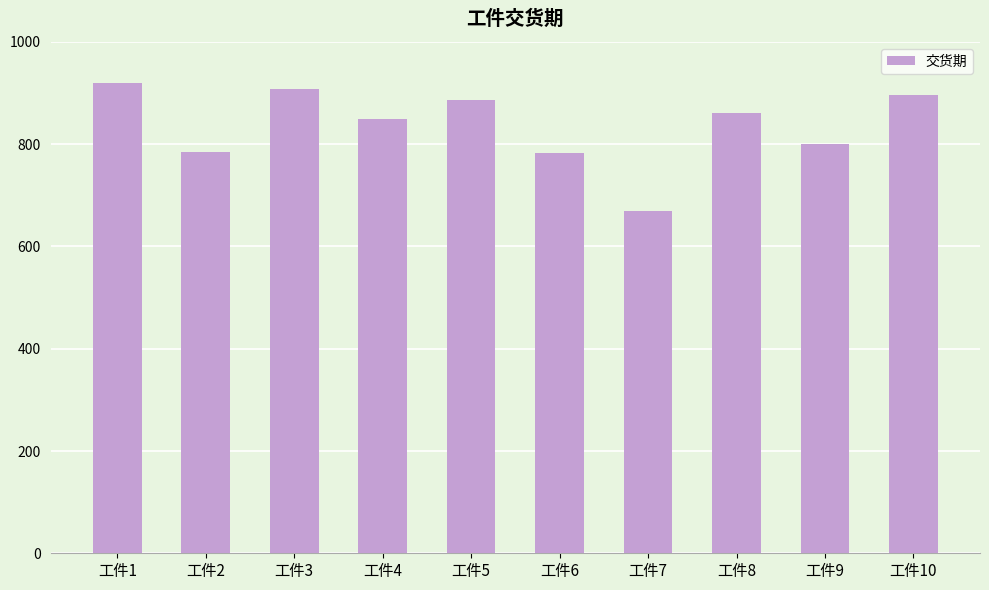

Are the bars horizontal?

No